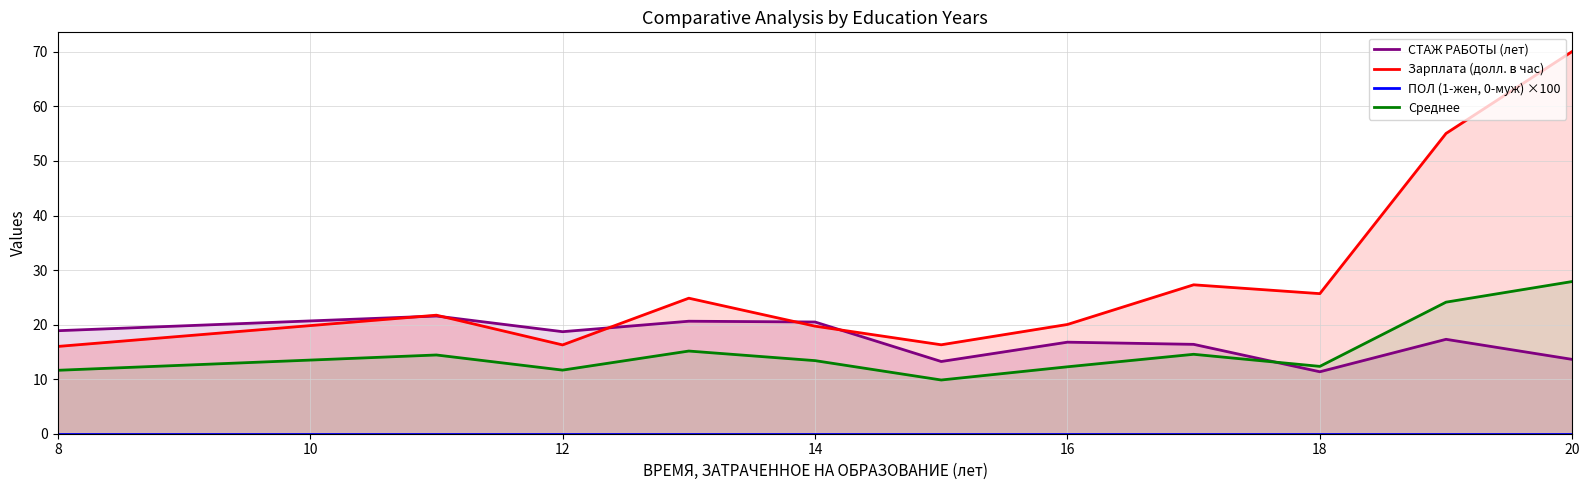

True or false: Зарплата (долл. в час) has a value of 5.9 at 8.

False